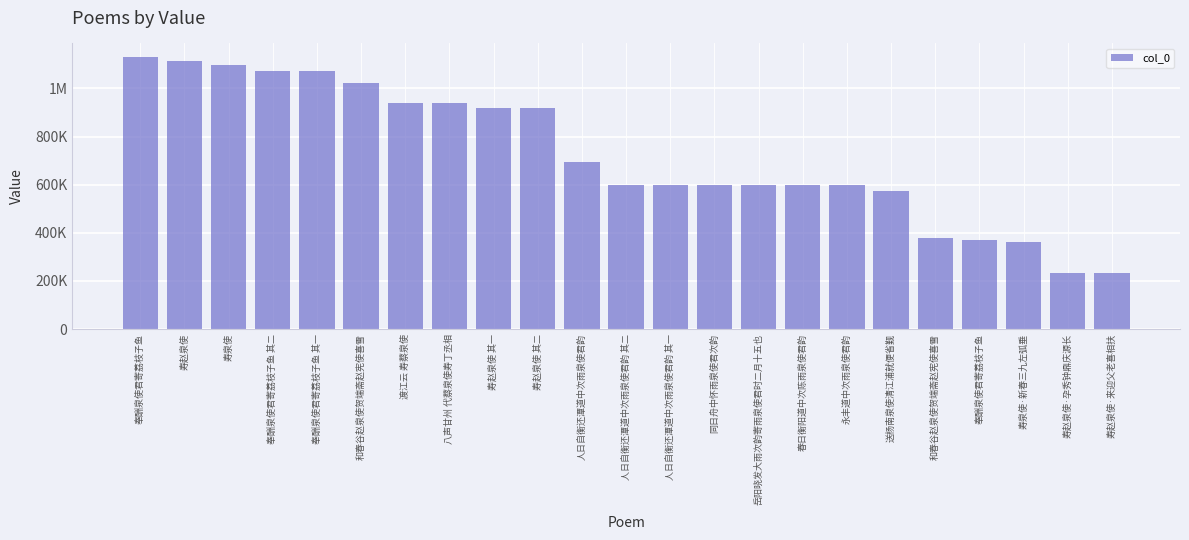

Does the chart contain any negative values?

No